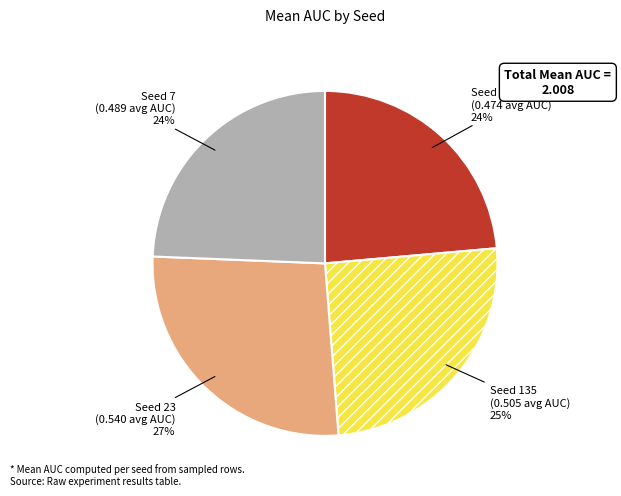

Is there any slice that represents more than half of the pie?

No